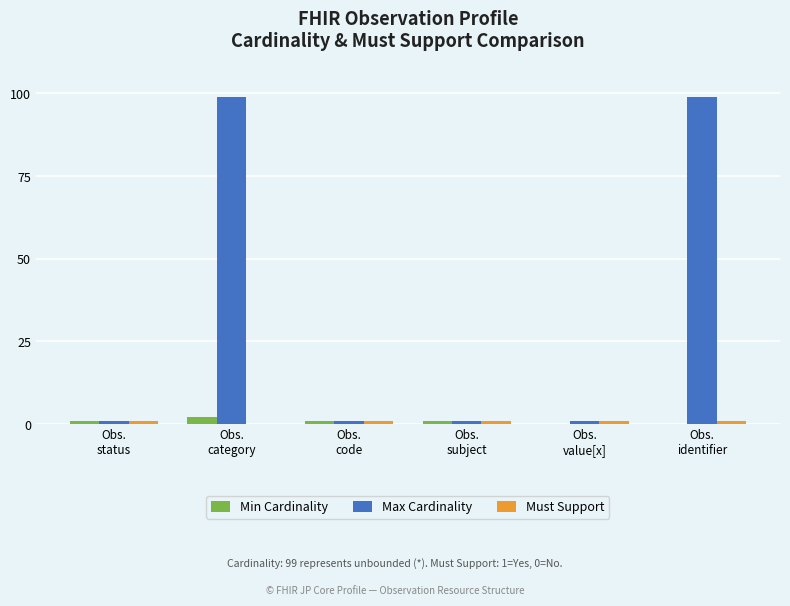

What is the sum of all Min Cardinality values?

5